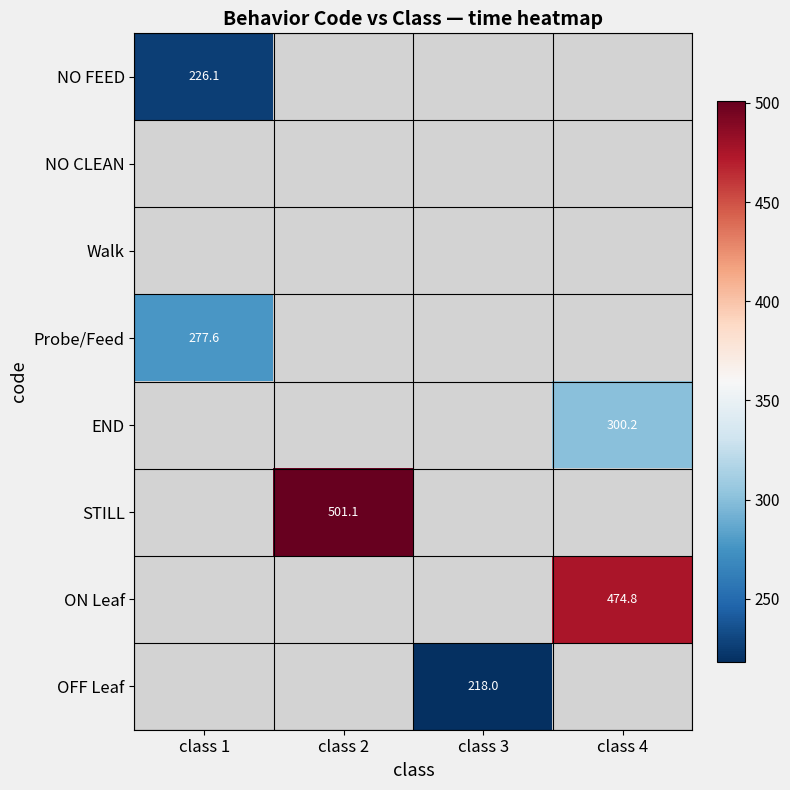

Between class 4 and class 3, which is larger?

class 3